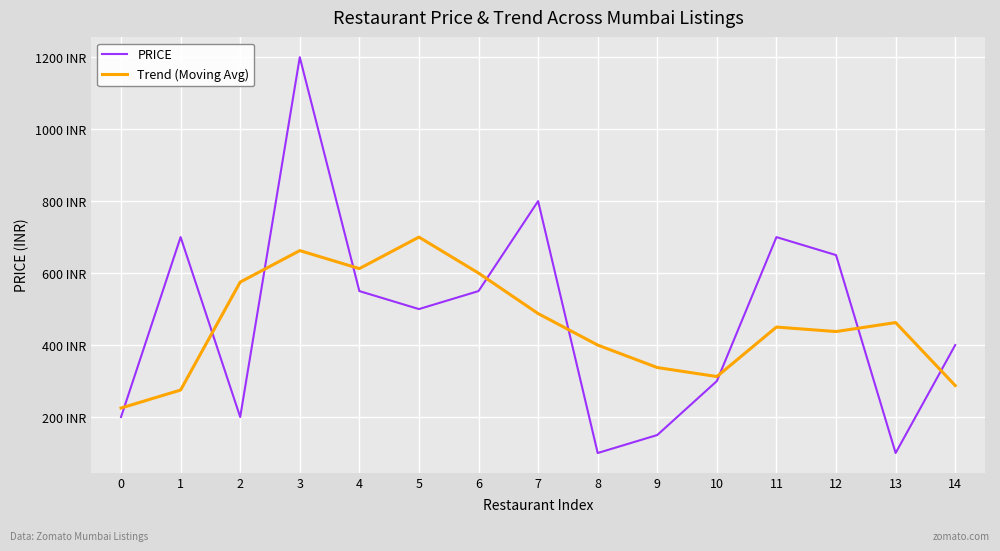

What is the maximum value for PRICE?

1200.0